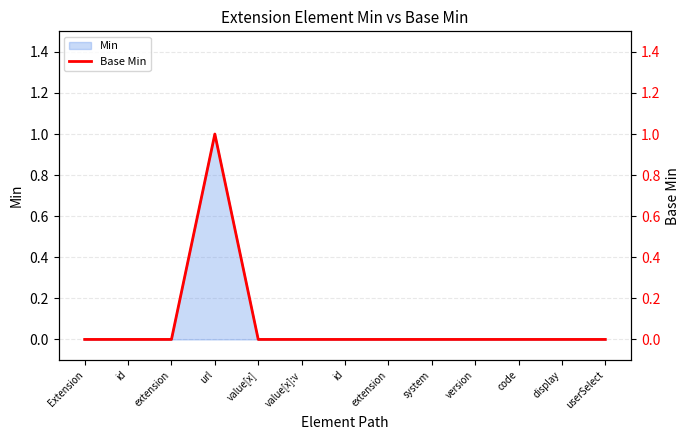

Between userSelect and system, which is larger?

userSelect